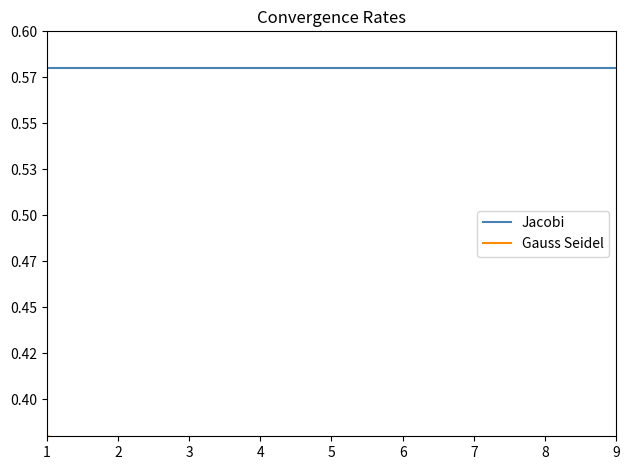

Which has a higher value, 8 or 2?

8